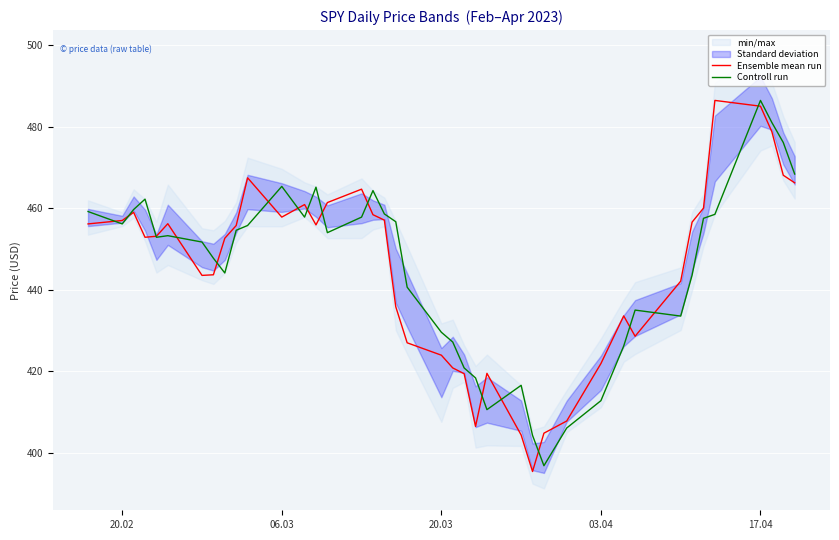

What is the lowest value of the Ensemble mean run series?

395.4